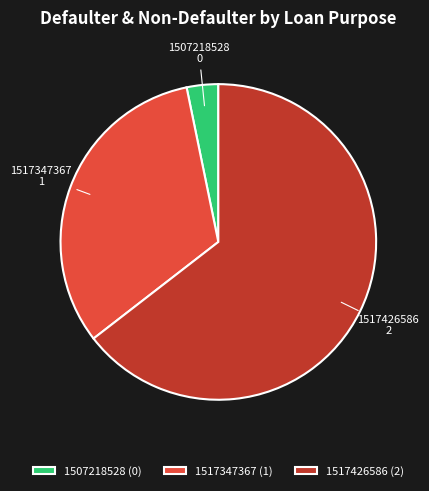

Between 1517426586 and 1507218528, which is larger?

1517426586